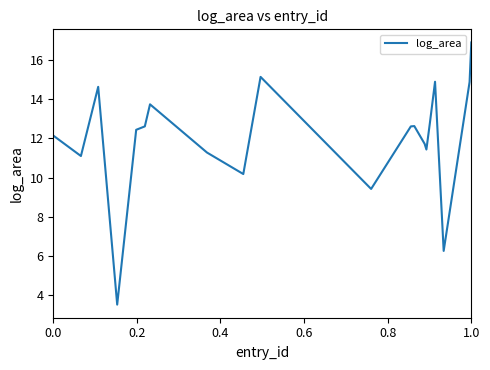

What is the sum of all values?

240.4